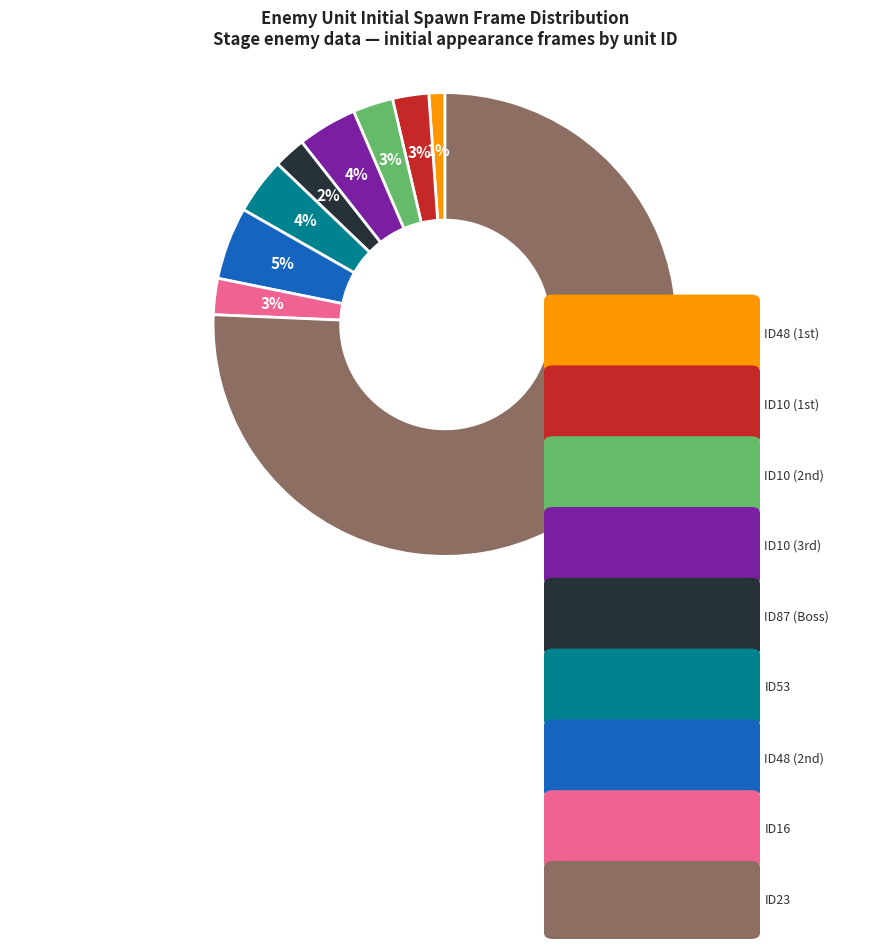

How many slices are in this pie chart?

9